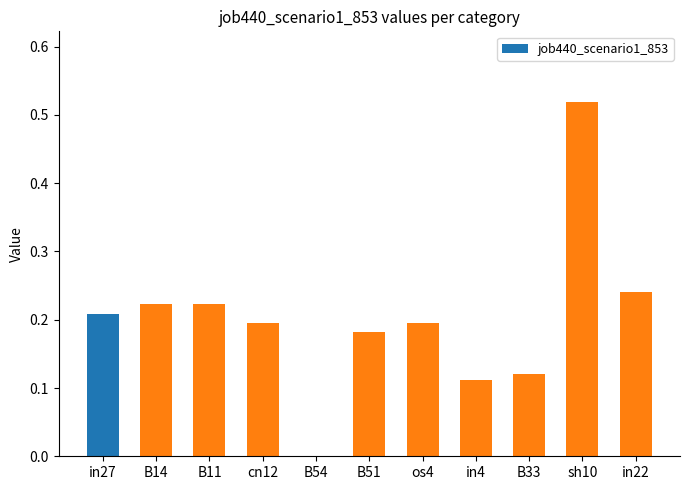

How many distinct data groups are displayed?

1